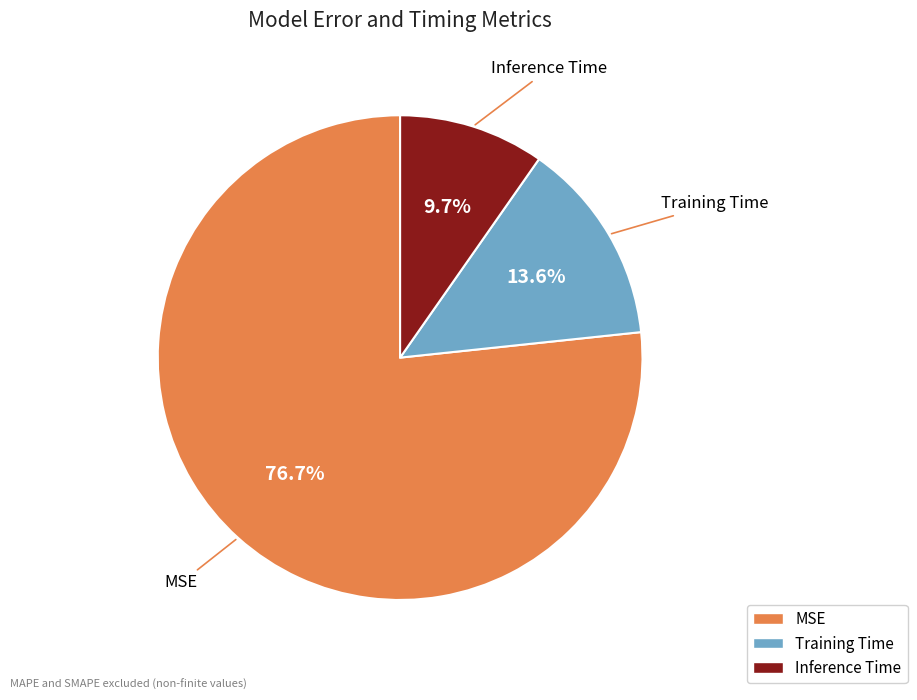

To the nearest percent, what is the combined percentage of Training Time and MSE?

90%